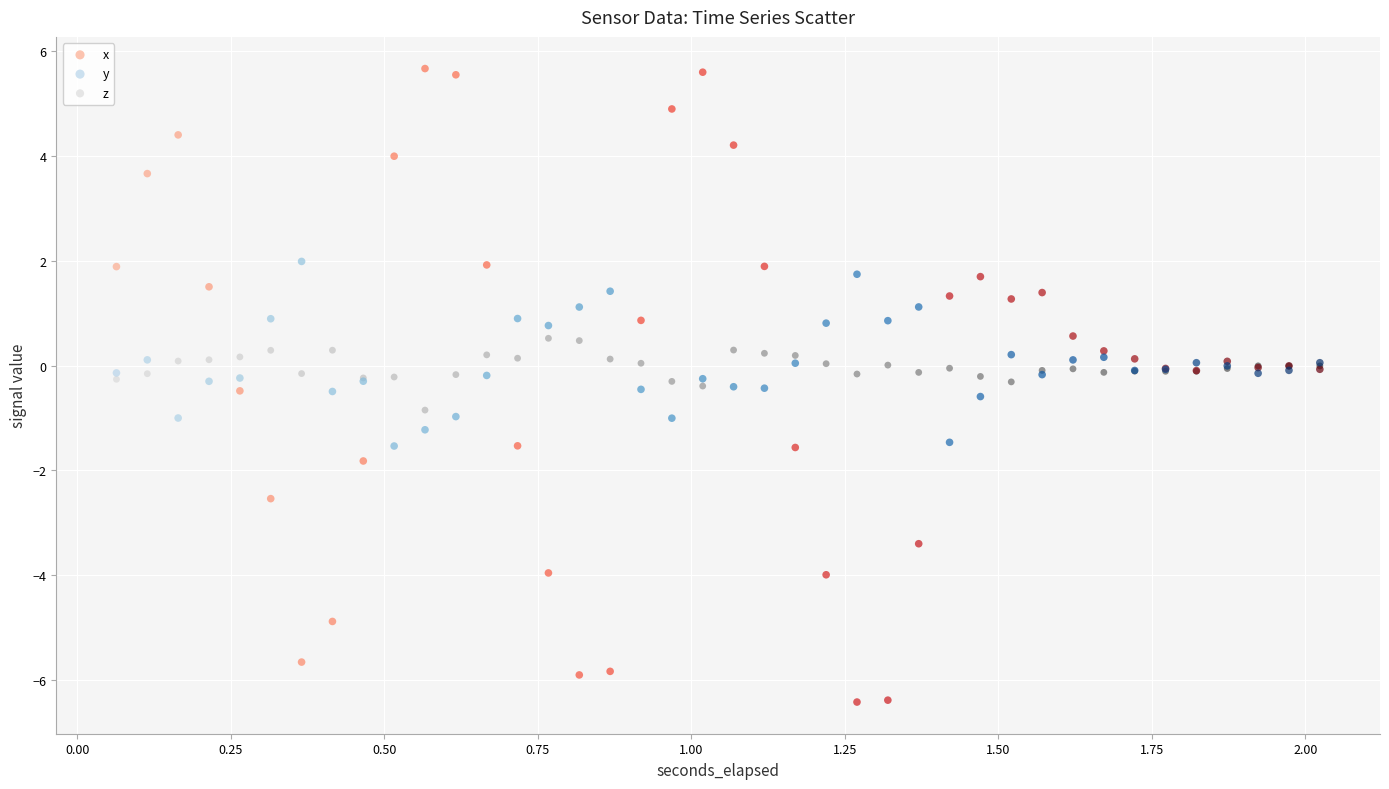

Which series has the widest spread of Y values?

x